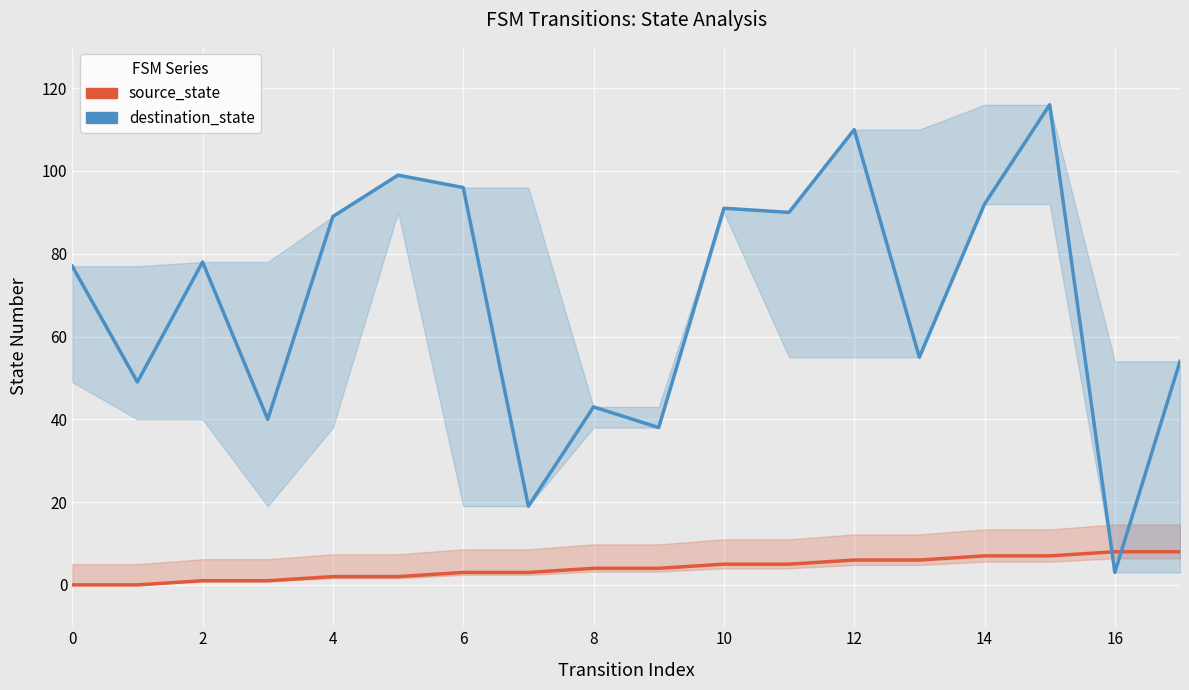

True or false: destination_state has more than 1 points higher than both neighbors.

True